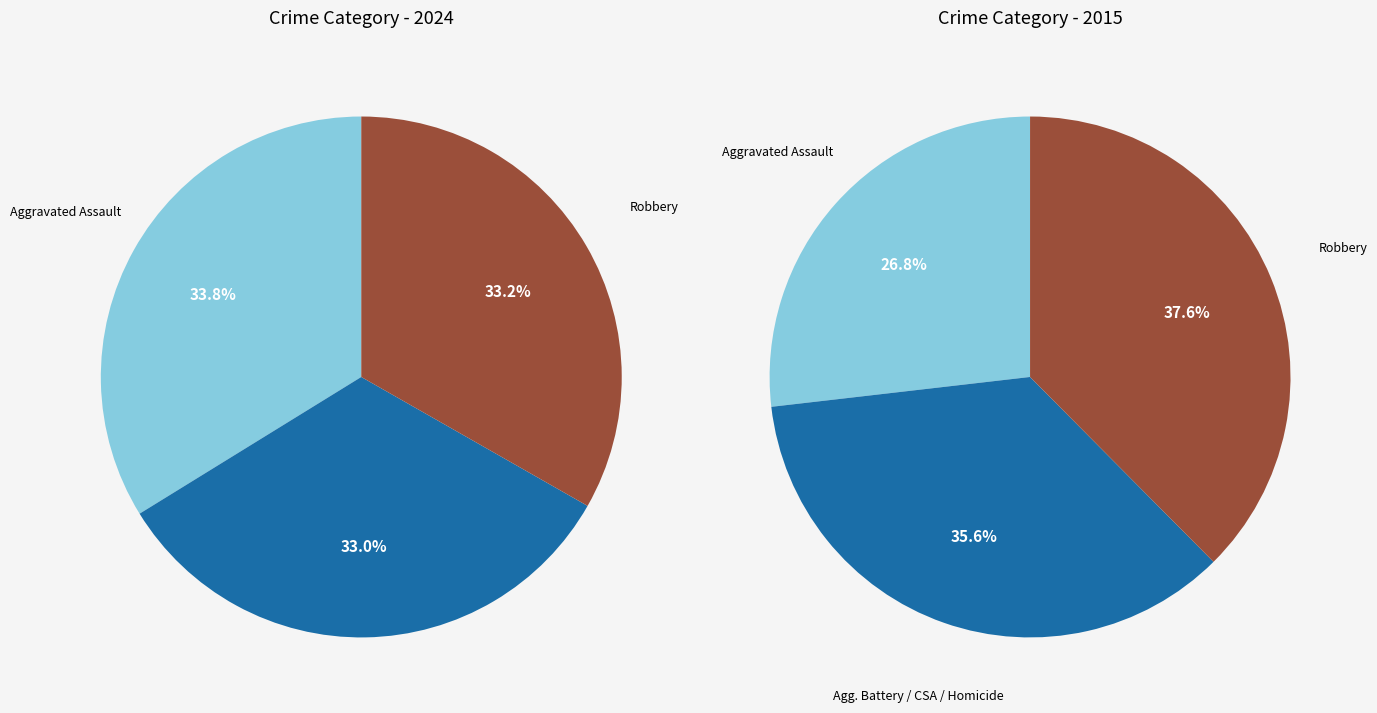

Which slice is the largest?

Aggravated Assault